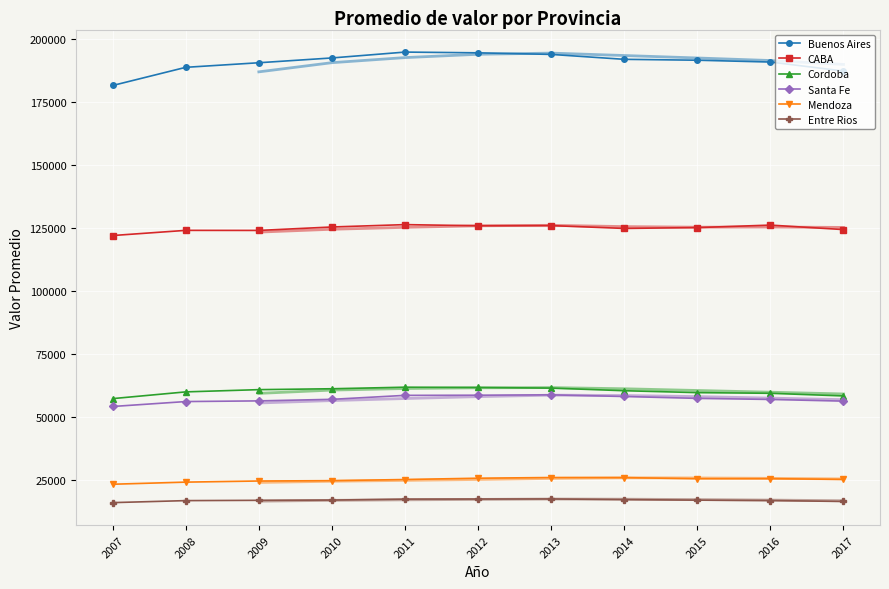

At which label does Cordoba reach its minimum?

2007